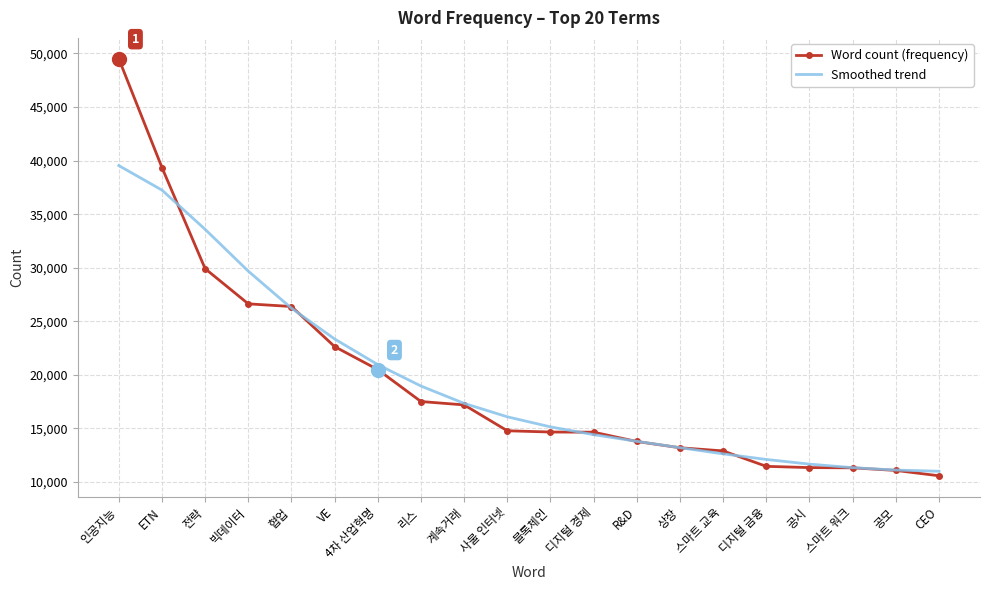

Rank the series by their maximum value, from lowest to highest.

Smoothed trend, Word count (frequency)